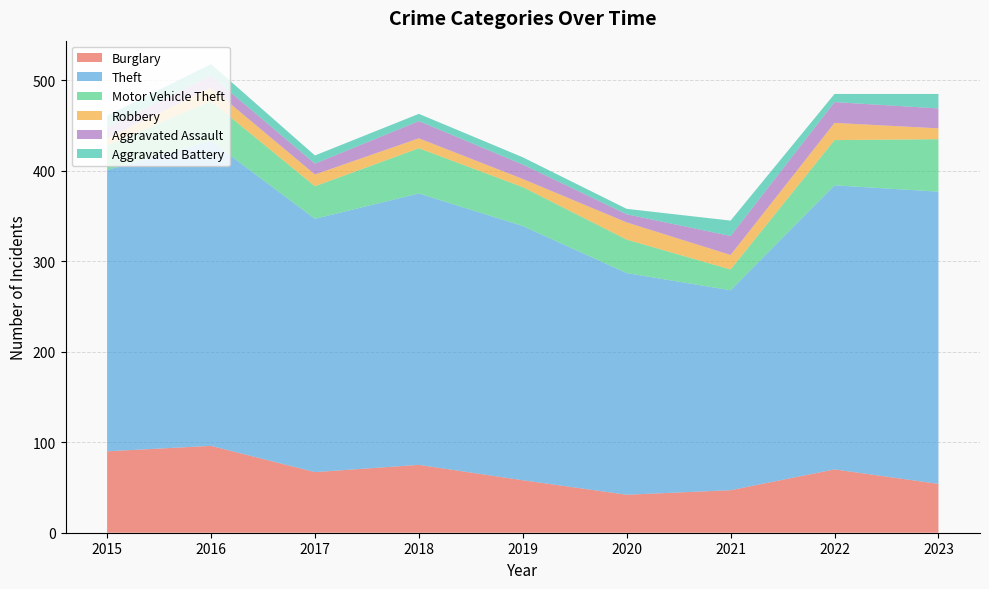

Reading right to left, transcribe all the data shown in this chart.

Burglary: 2023=54	2022=70	2021=47	2020=42	2019=58	2018=75	2017=67	2016=96	2015=90
Theft: 2023=323	2022=314	2021=221	2020=245	2019=281	2018=300	2017=280	2016=337	2015=311
Motor Vehicle Theft: 2023=58	2022=50	2021=23	2020=37	2019=43	2018=50	2017=36	2016=44	2015=27
Robbery: 2023=12	2022=19	2021=16	2020=19	2019=9	2018=11	2017=13	2016=15	2015=8
Aggravated Assault: 2023=22	2022=23	2021=21	2020=9	2019=16	2018=19	2017=12	2016=13	2015=12
Aggravated Battery: 2023=16	2022=9	2021=17	2020=6	2019=8	2018=8	2017=9	2016=13	2015=13